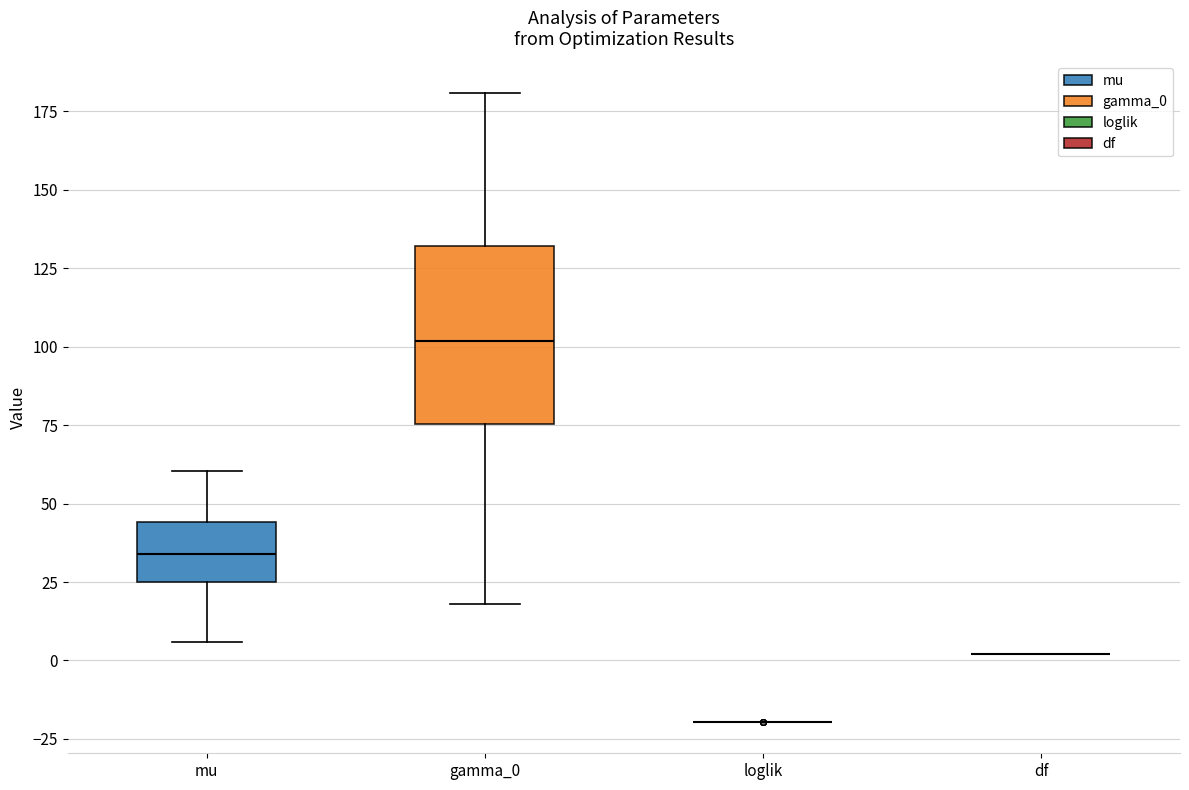

Reading left to right, read every box against the y-axis: the position of its median line, the range the box covers, and the ends of its whiskers. The values are not printed on the chart, so give them approximately, as read against the axis.

mu: median 35, box 25 to 45, whiskers 5 to 60
gamma_0: median 100, box 75 to 130, whiskers 20 to 180
loglik: box collapsed to a line at -20, whiskers -20 to -20
df: box collapsed to a line at 0, whiskers 0 to 0